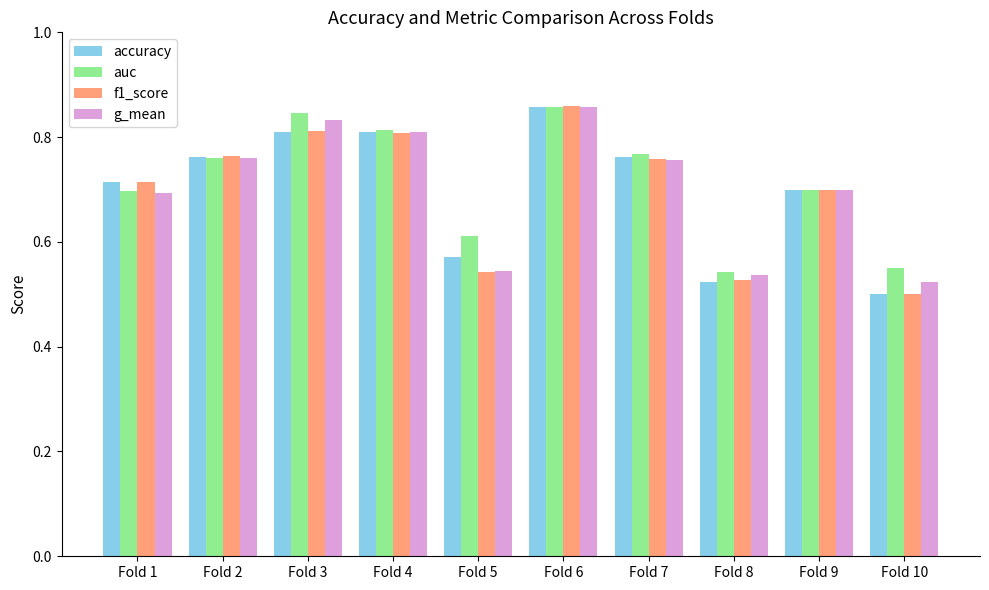

What are all the series names shown in the legend?

accuracy, auc, f1_score, g_mean